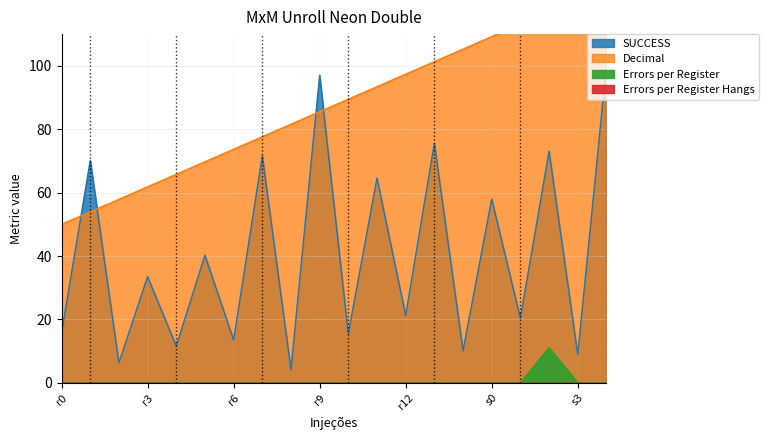

How many lines are shown in the chart?

3